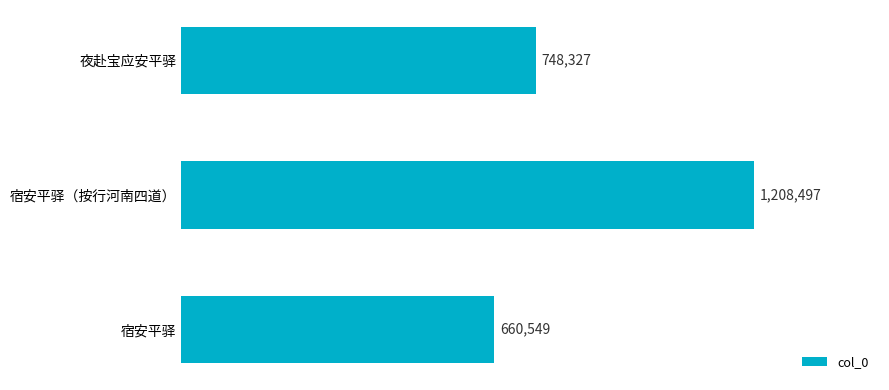

List the labels in order of value, largest first.

宿安平驿（按行河南四道）, 夜赴宝应安平驿, 宿安平驿